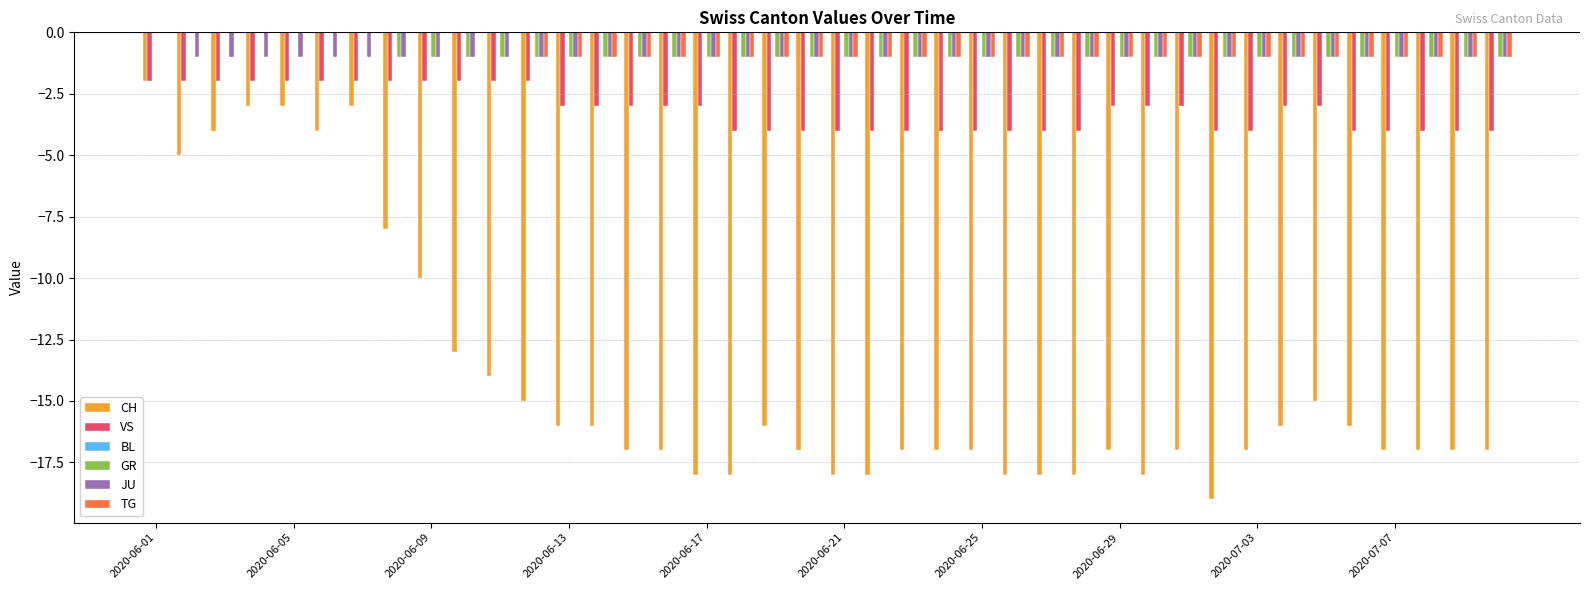

List the series in order of their peak value, highest first.

BL, GR, JU, TG, CH, VS